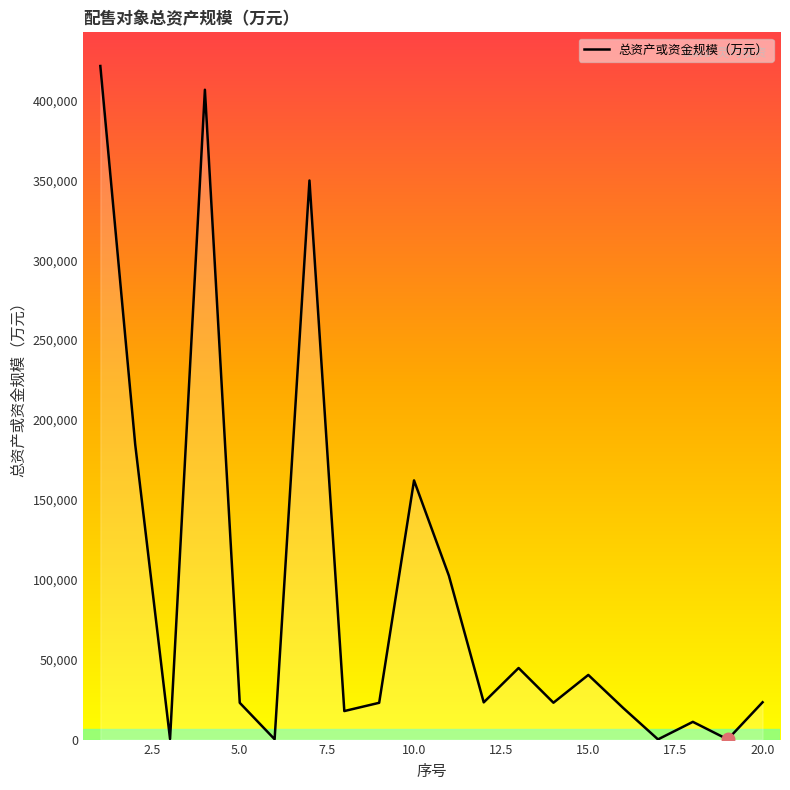

What is the greatest value displayed?

421556